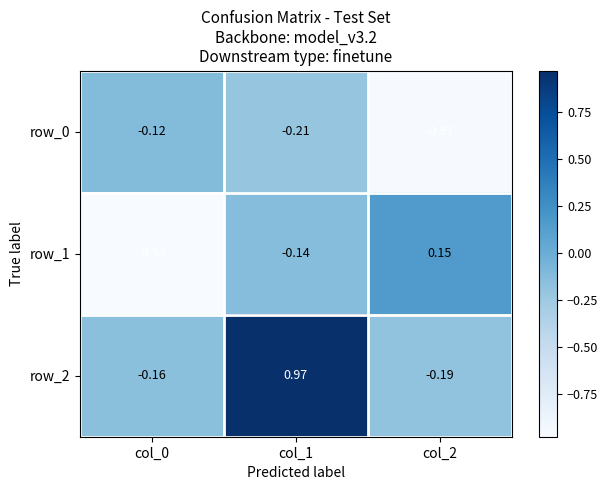

How many values in the row_1 series exceed 0?

1